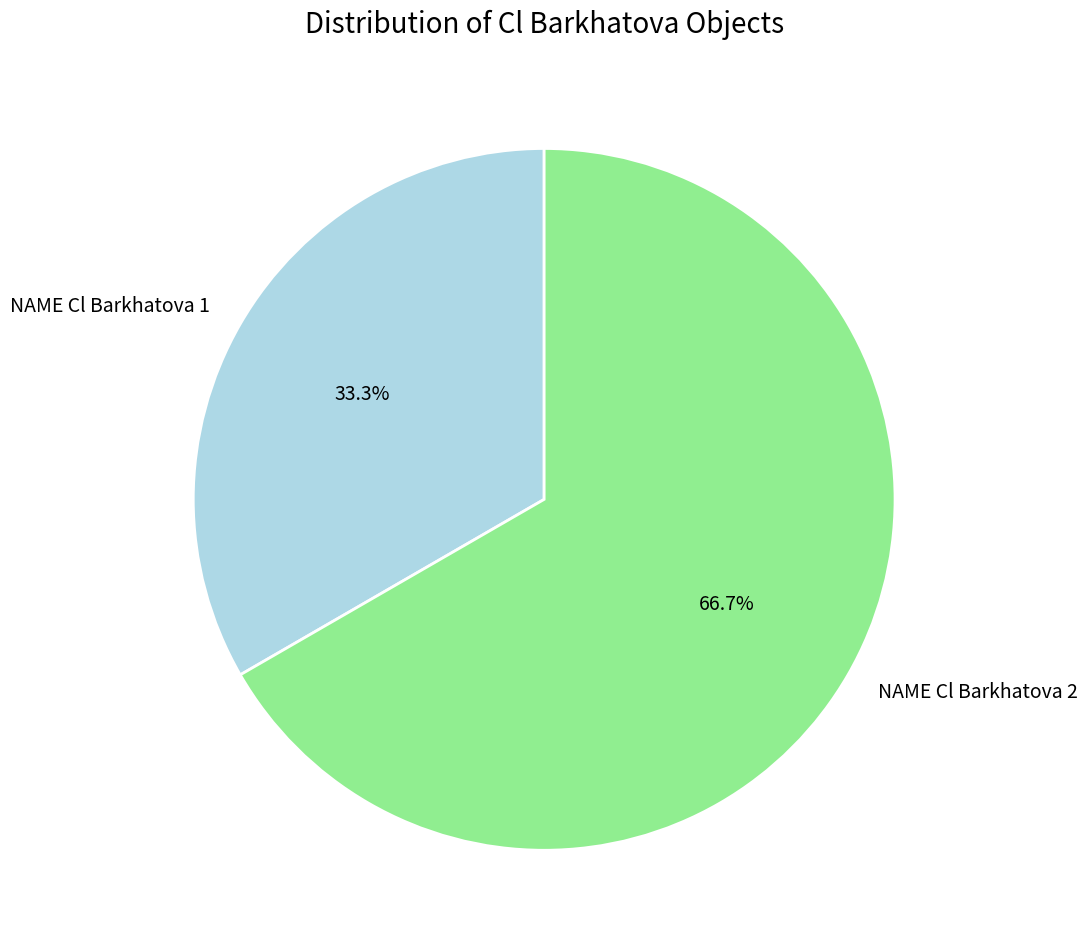

Which category has the smallest portion of the pie?

NAME Cl Barkhatova 1